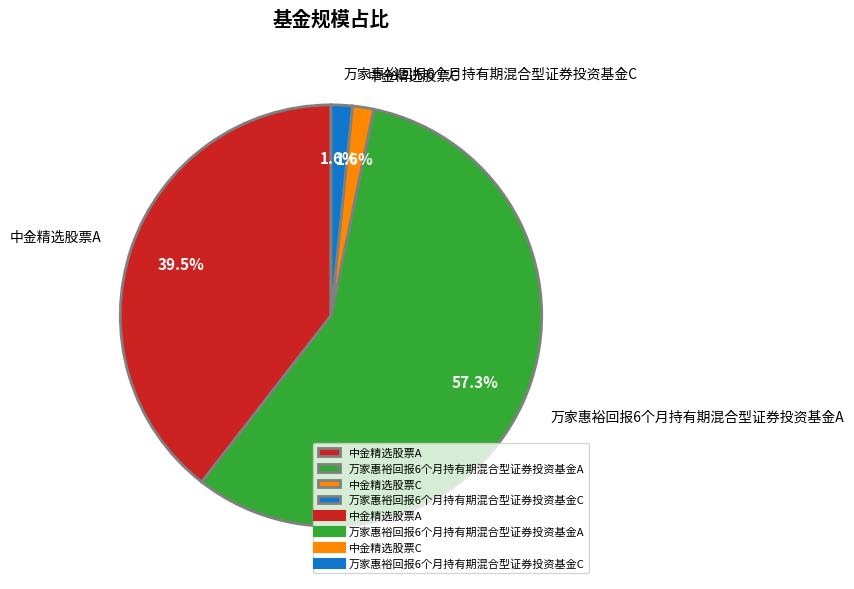

Combined, do 中金精选股票A and 中金精选股票C account for over 50%?

No